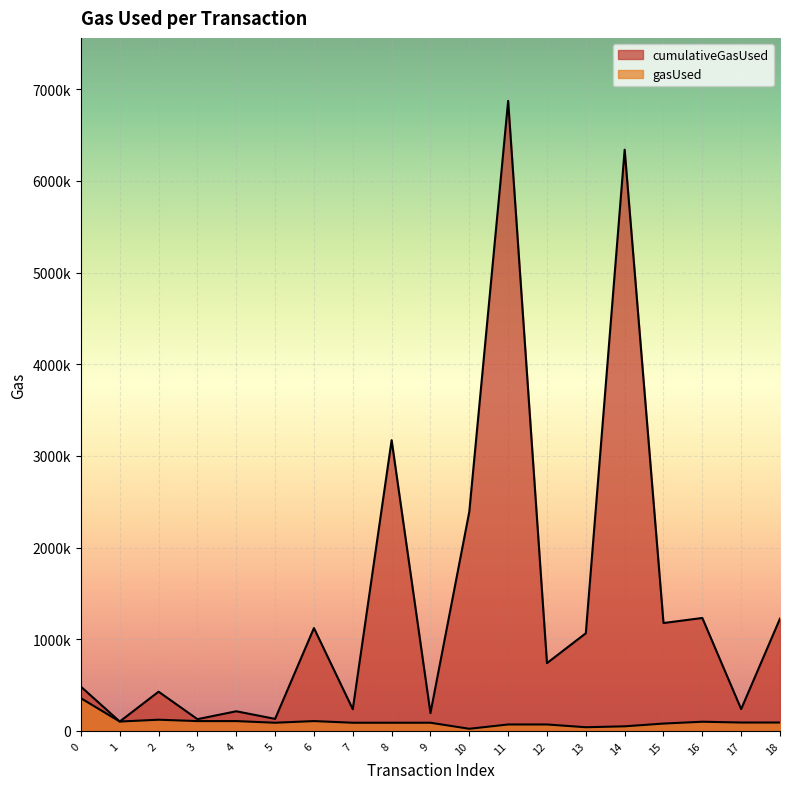

Is it true that cumulativeGasUsed equals 152063 at 7?

False